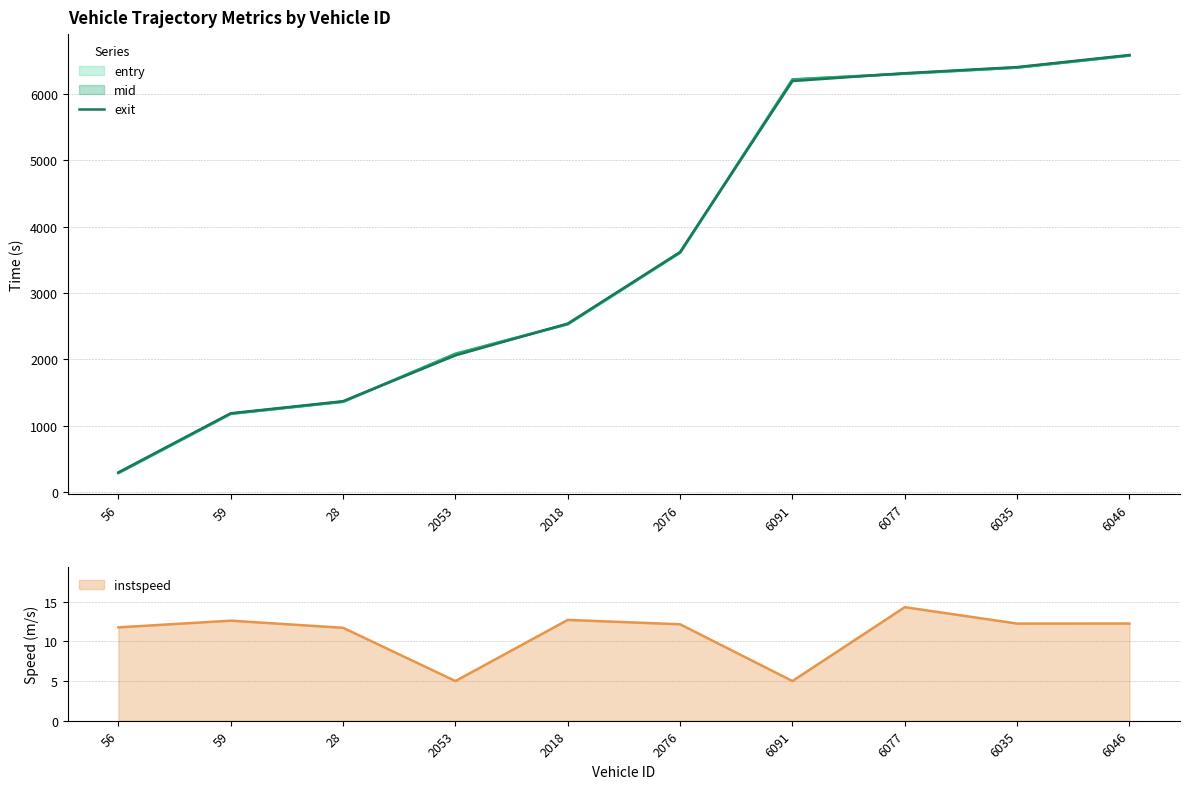

Count the number of values greater than 3616.

5